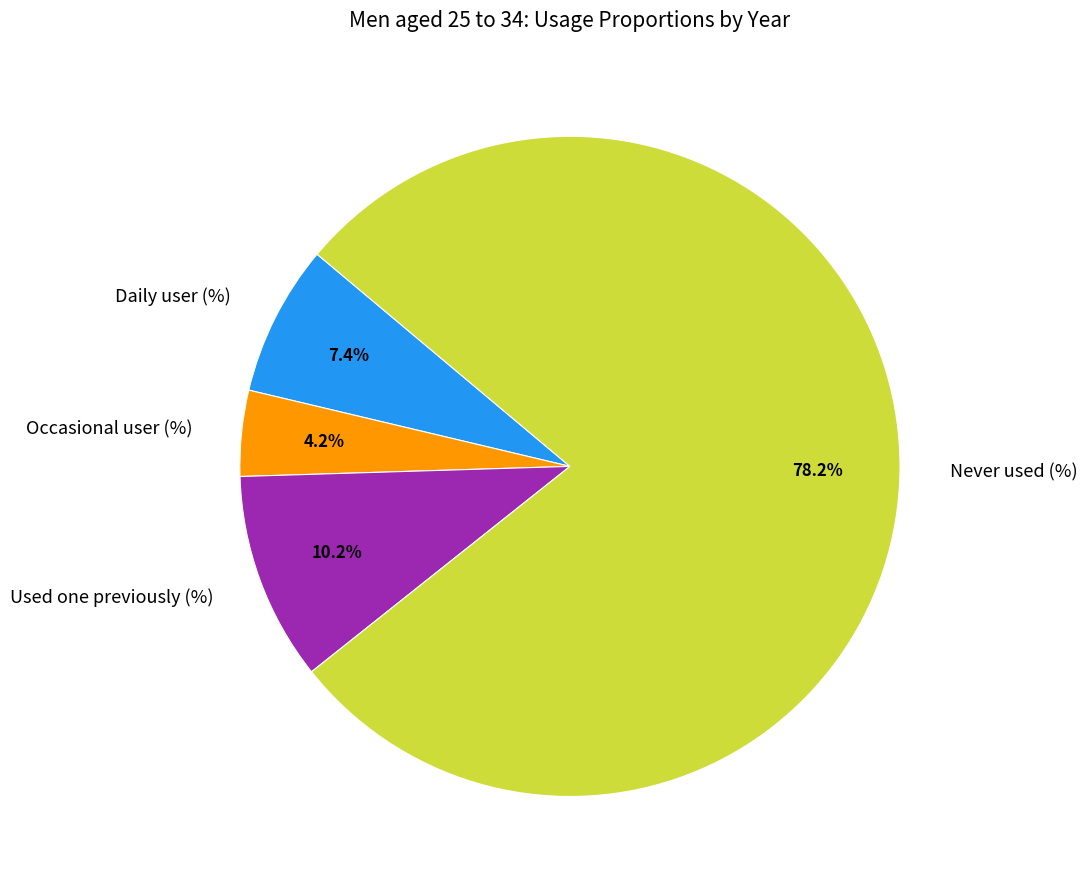

Combined, do Occasional user (%) and Daily user (%) account for over 50%?

No